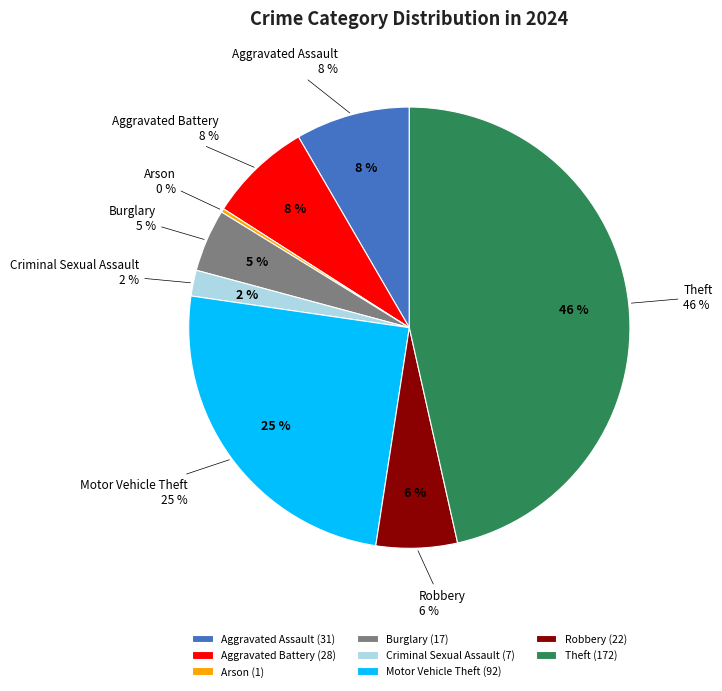

What percentage is the Burglary slice, to the nearest percent?

5%